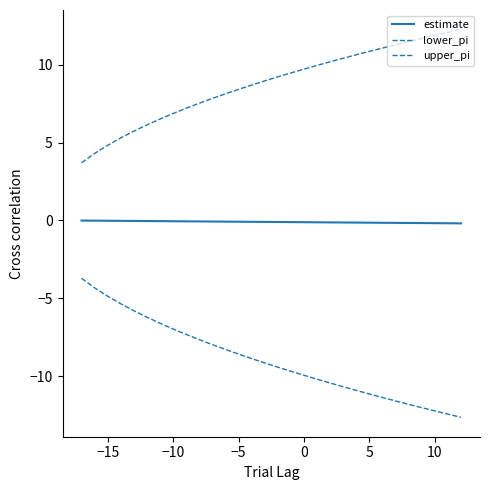

How many lines are shown in the chart?

3